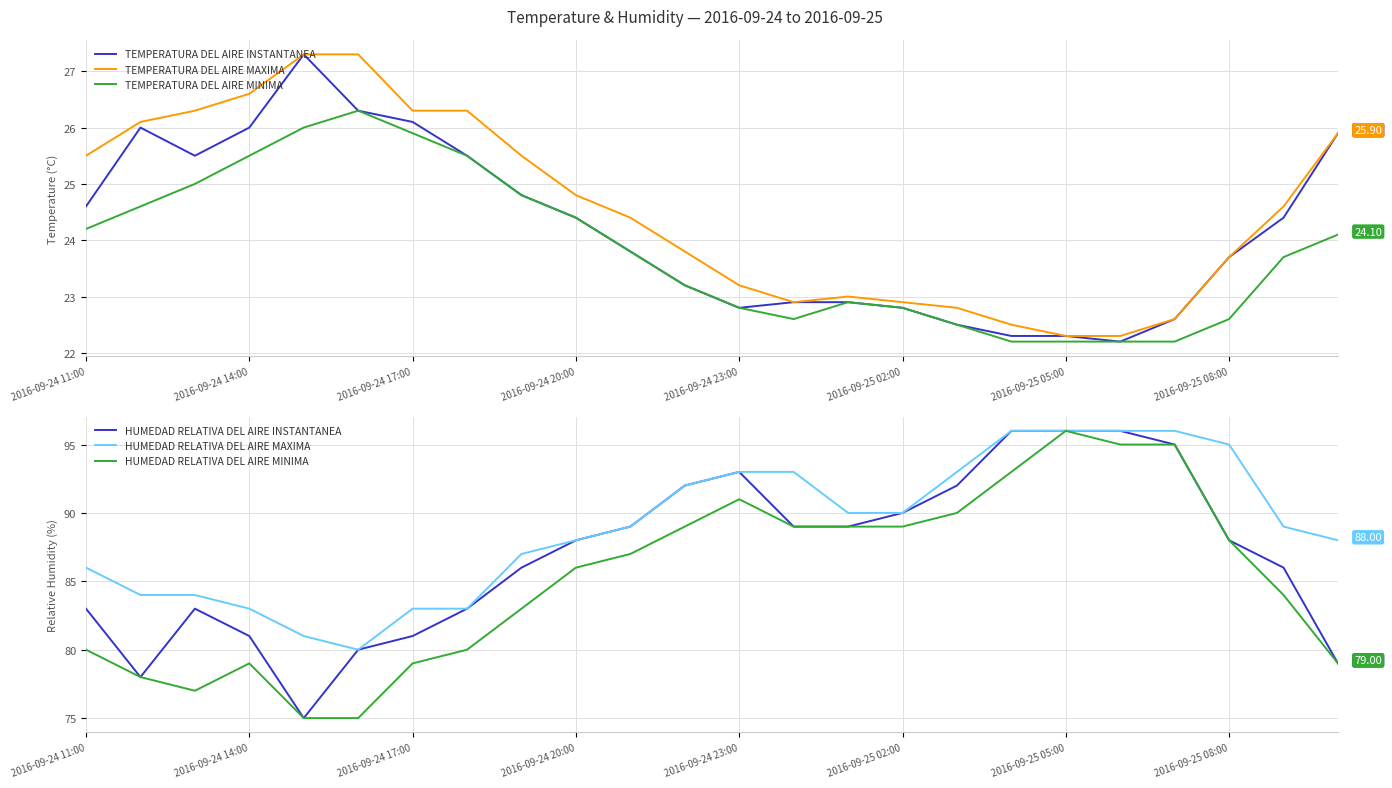

What is the lowest value of the TEMPERATURA DEL AIRE MAXIMA series?

22.3